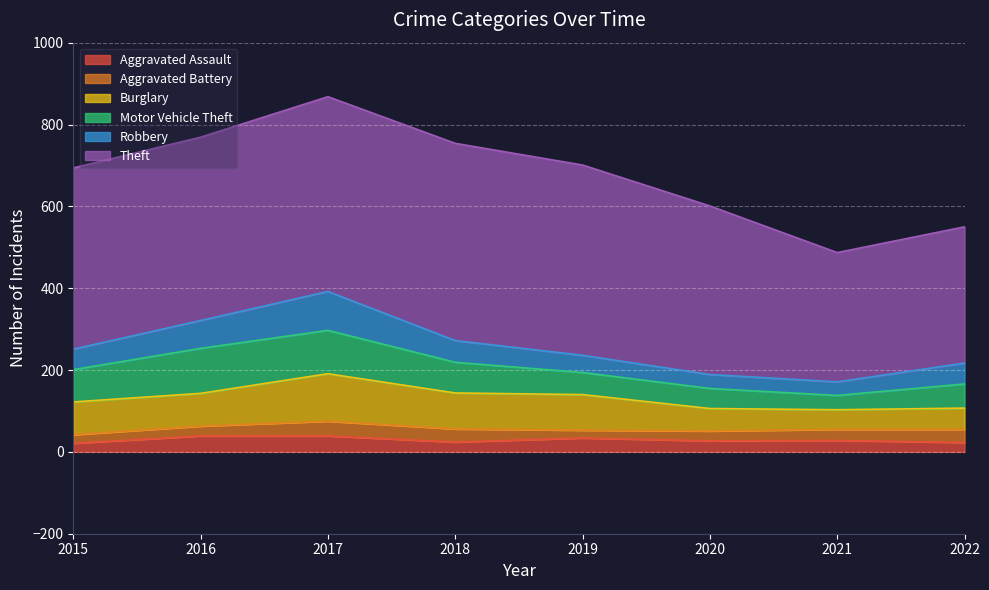

The value of Aggravated Battery at 2016 is 36. True or false?

False